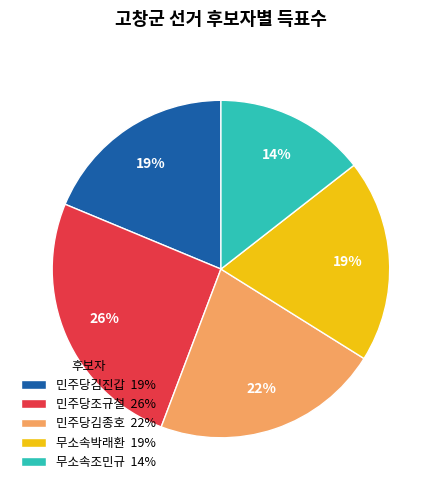

To the nearest percent, what percentage of the pie is 무소속조민규?

14%